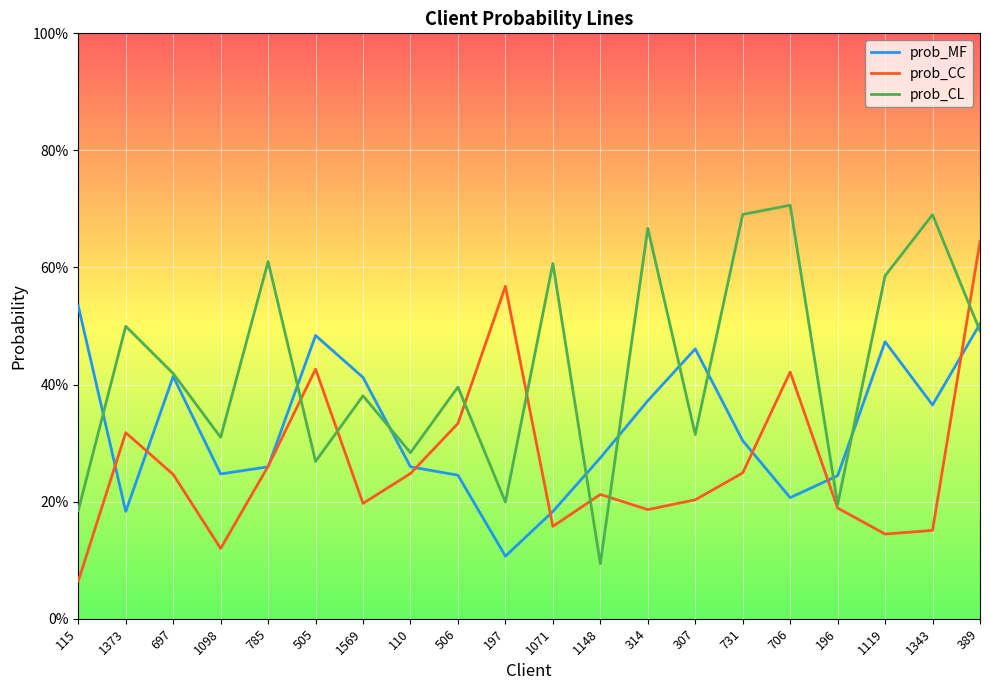

What are all the series names shown in the legend?

prob_MF, prob_CC, prob_CL